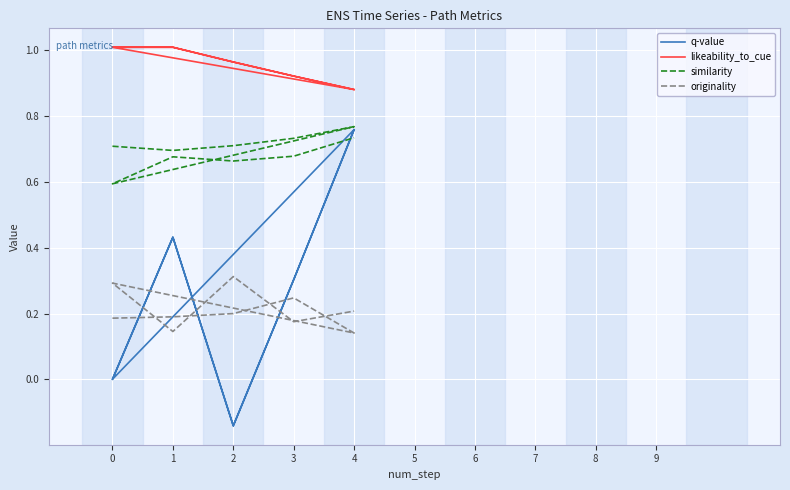

Between 4 and 9, which series saw the biggest shift?

originality